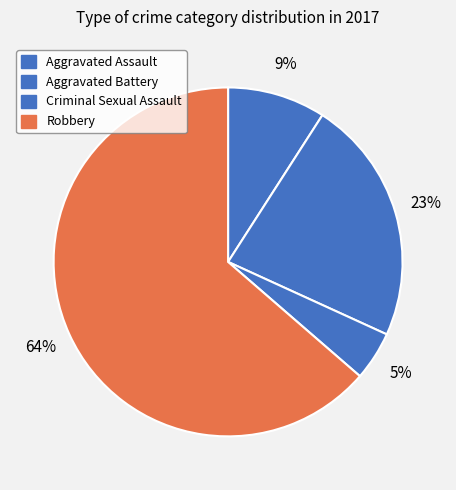

Which slice is the smallest?

Criminal Sexual Assault